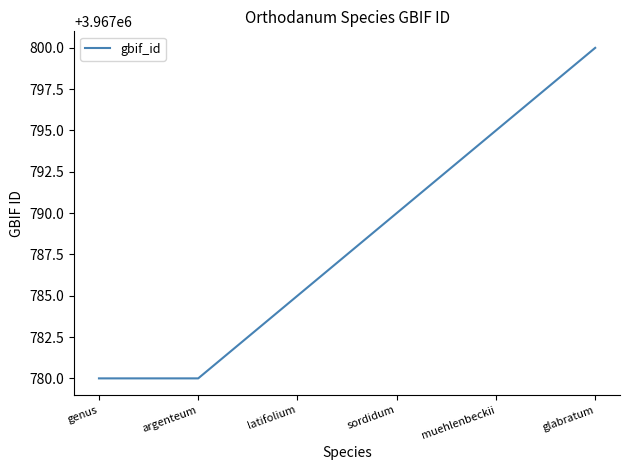

Is it true that the value at sordidum is 1566035?

False